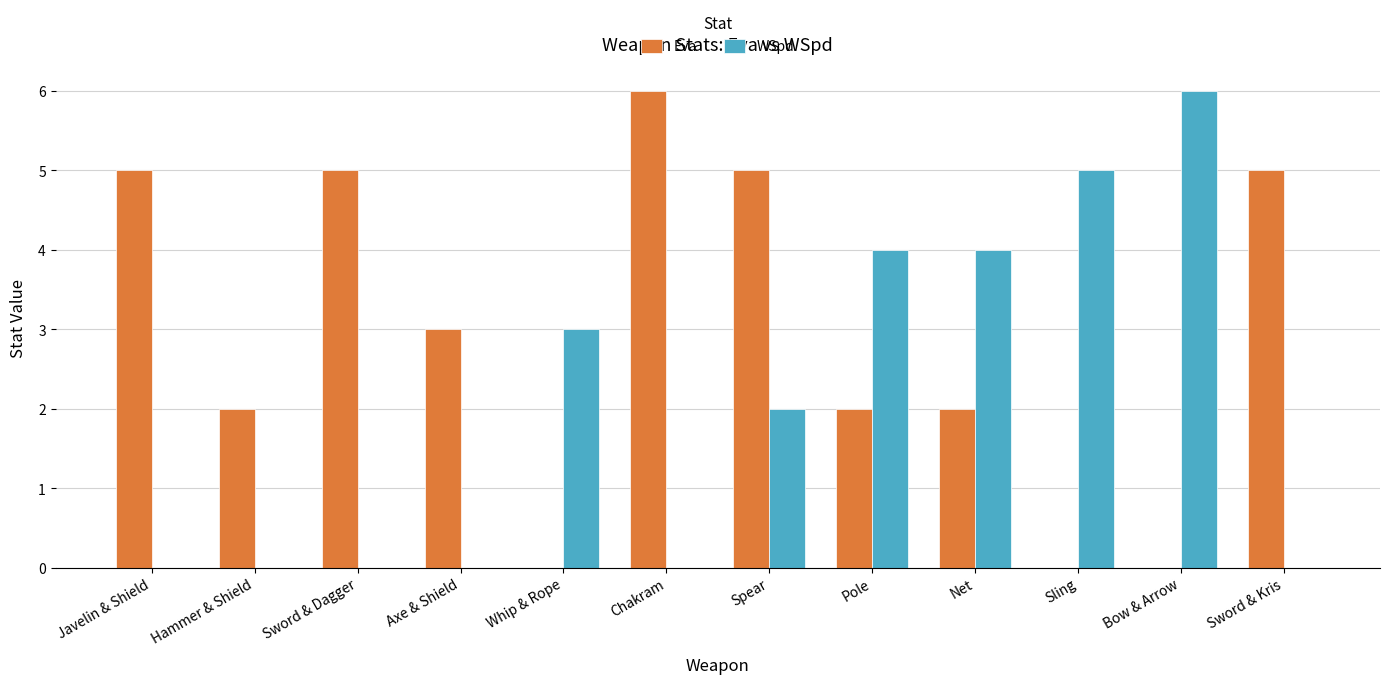

What value does the Eva series have at Spear?

5